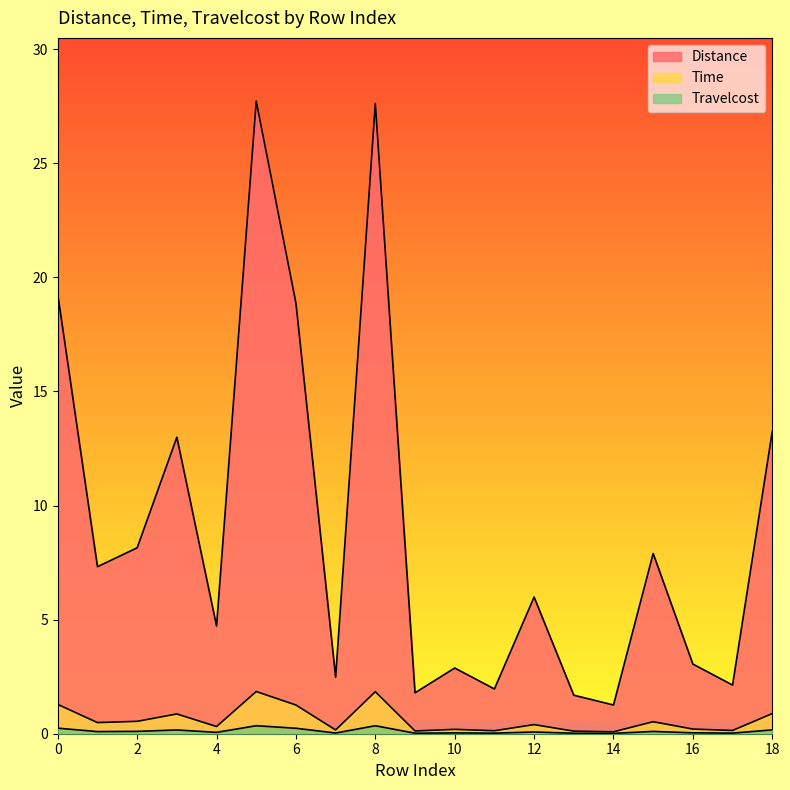

At how many categories does at least one series exceed 17?

4